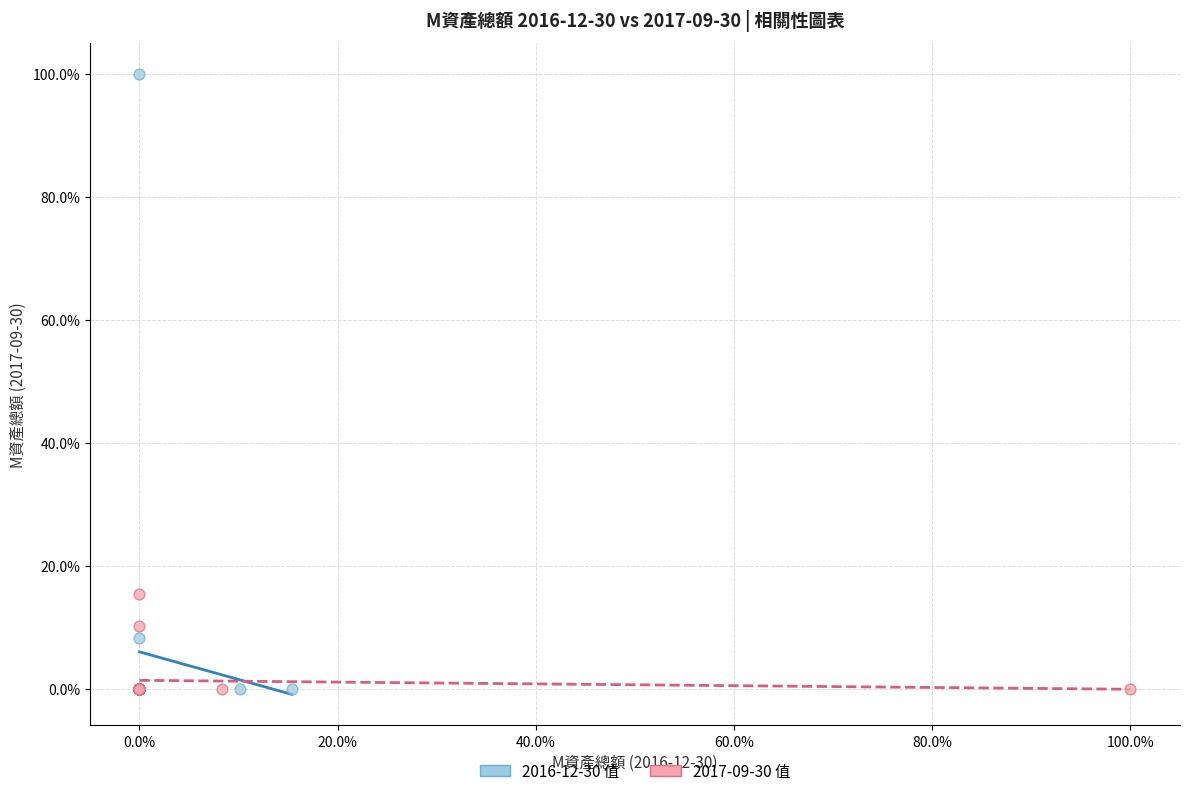

What are all the series names shown in the legend?

2016-12-30 值, 2017-09-30 值